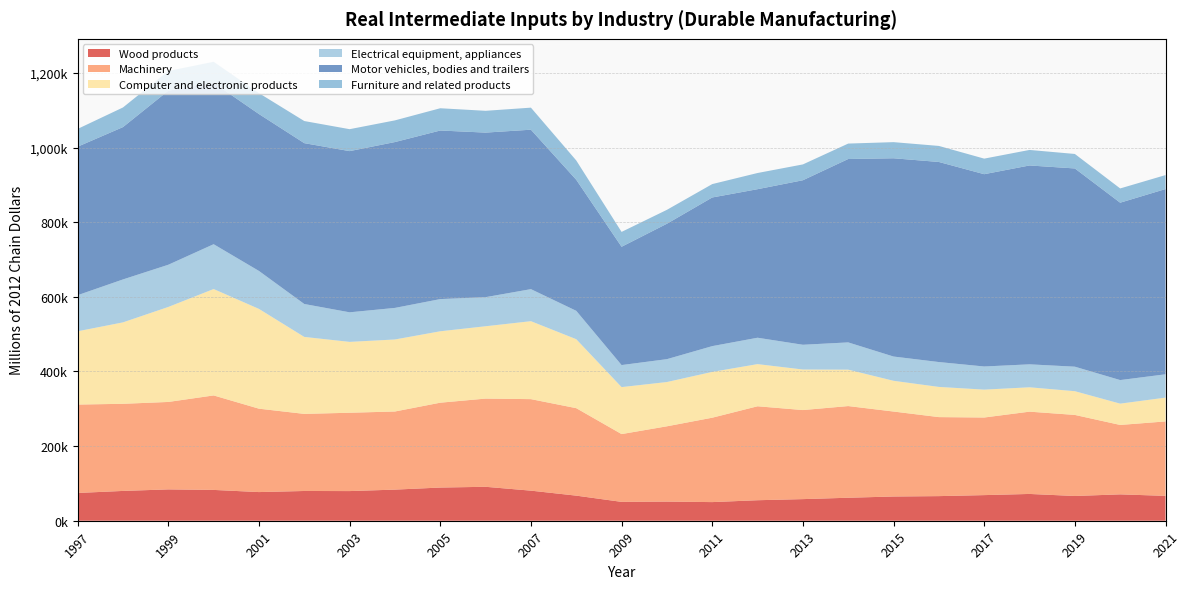

Reading right to left, extract all data points from this chart.

Wood products: 66657	70670	66327	71786	68652	65953	64928	61607	57917	54955	49930	51294	50552	67245	80612	90941	88919	83387	79465	79725	76795	82589	83971	79865	74422
Machinery: 199467	186005	217206	220509	207946	211725	227687	245658	238649	251766	226149	201748	181634	234392	245225	236348	227400	209338	209905	206577	223475	253186	234336	233466	236893
Computer and electronic products: 63789	57118	63611	65296	74728	80914	82380	97598	108684	112978	122768	118652	125906	184806	208883	193873	191375	192994	189918	206284	267391	285133	254563	218229	196391
Electrical equipment, appliances: 62499	63140	65666	61523	62003	66639	65011	73021	66299	70693	69066	61272	59058	76087	85882	77935	86257	84598	79222	88194	101695	120100	113105	115062	96683
Motor vehicles, bodies and trailers: 496409	475319	531212	532912	515310	536157	531296	491453	440874	398070	398325	362885	316995	351169	427260	440990	451738	444441	431954	431034	420465	432404	466363	408223	397955
Furniture and related products: 37405	38202	38840	41599	41722	42987	43225	41350	42416	43363	35861	37280	39842	51752	59093	58403	59668	58097	58790	59256	55992	56433	52807	52606	47626